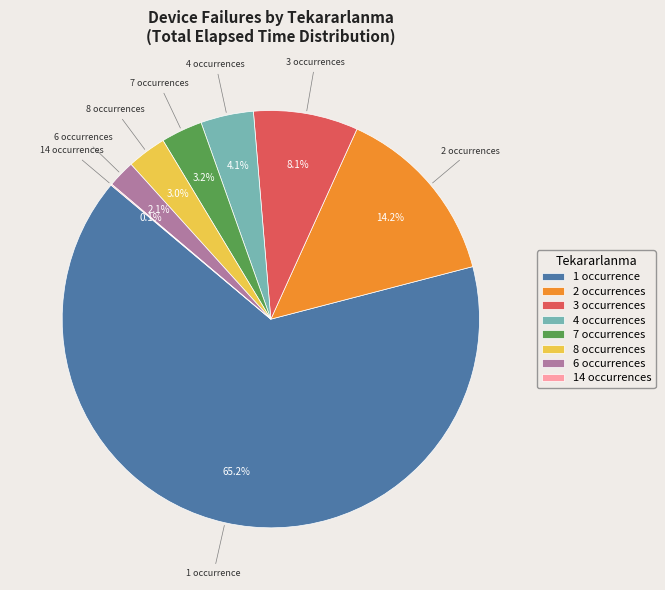

Approximately how many times larger is the value at 1 occurrence compared to 4 occurrences?

15.9